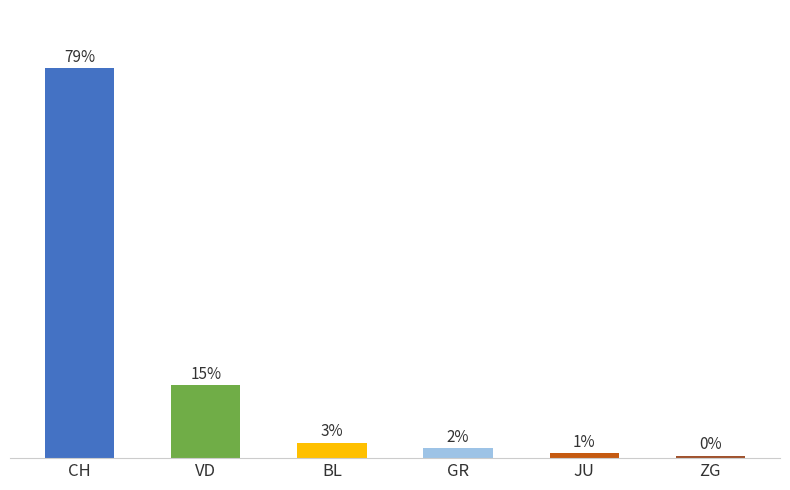

Between JU and VD, which is larger?

VD